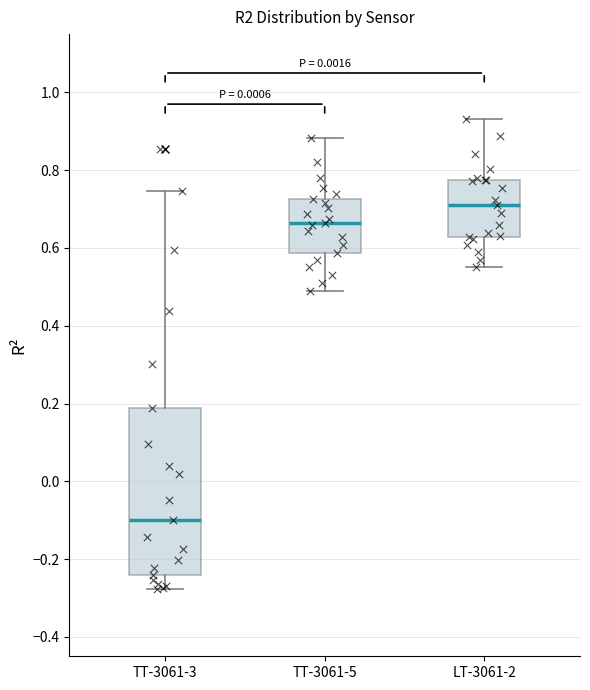

Where does the upper whisker of the box for TT-3061-5 end on the y-axis? The values are not printed on the chart, so give them approximately, as read against the axis.

0.88